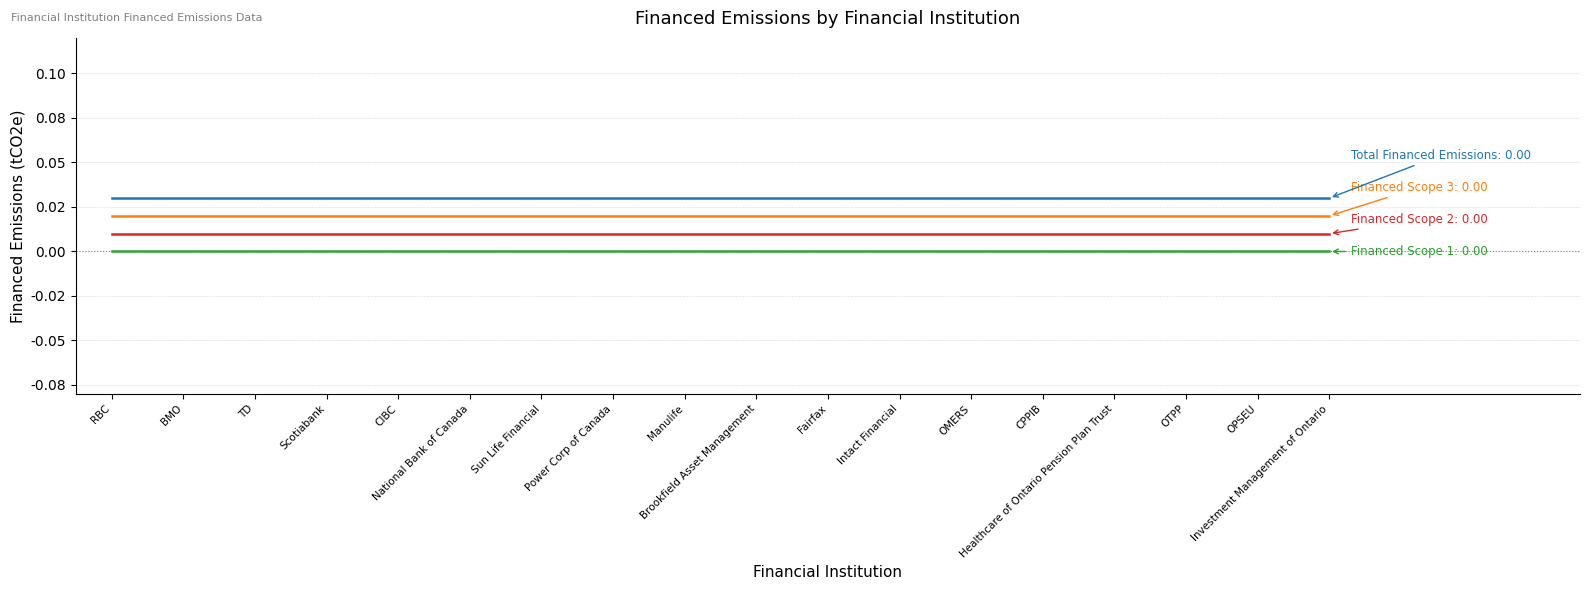

Does the chart display data point markers on the line(s)?

No